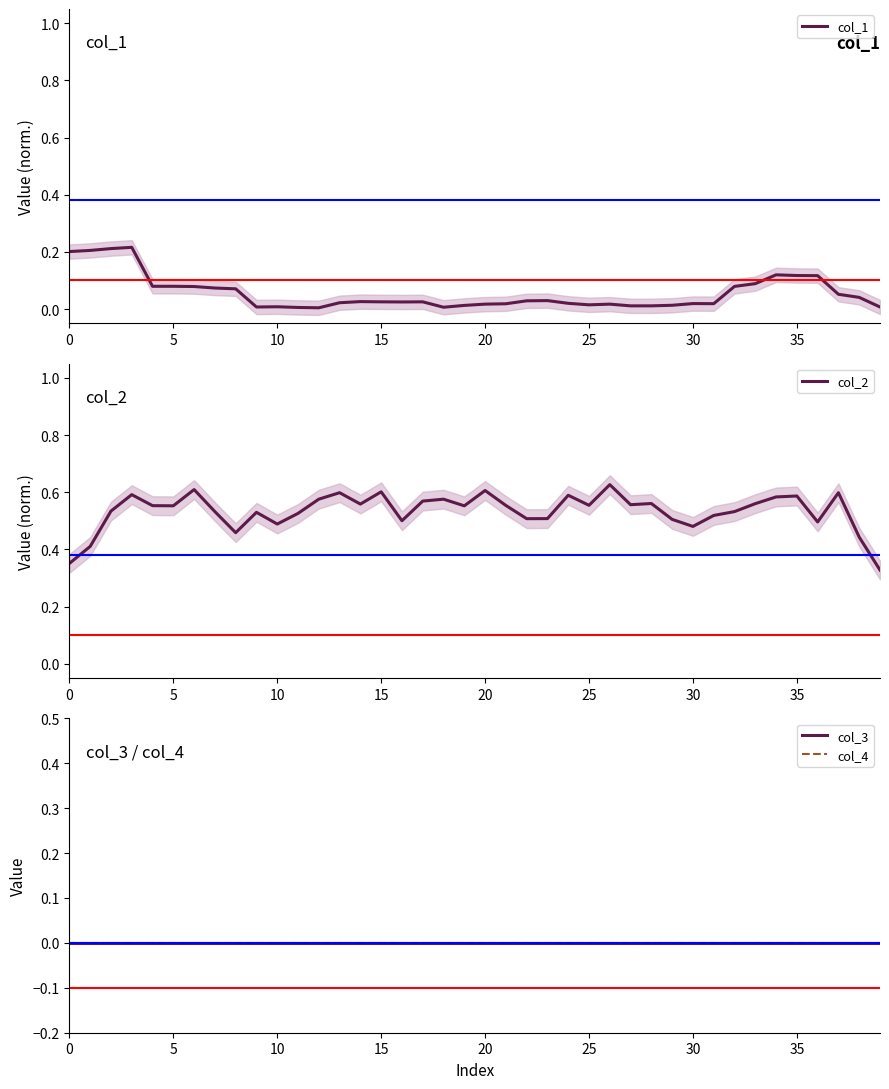

What is the sum of the col_2 values at 29 and 36?

1.0